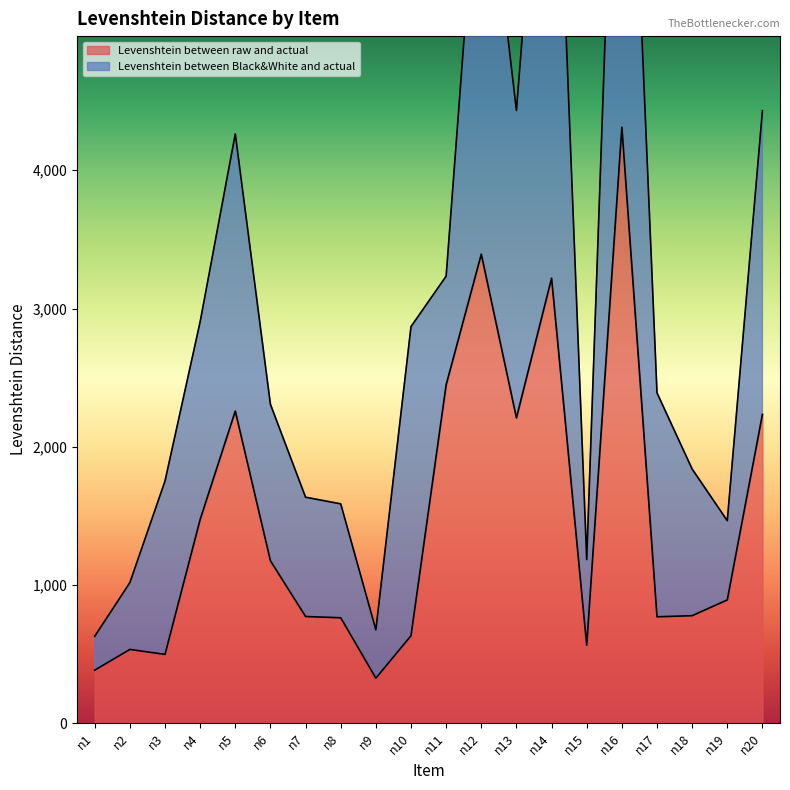

Reading left to right, list all the values displayed in this chart.

n1=384	n2=534	n3=498	n4=1474	n5=2258	n6=1175	n7=772	n8=763	n9=326	n10=633	n11=2448	n12=3393	n13=2209	n14=3219	n15=564	n16=4312	n17=770	n18=778	n19=892	n20=2234